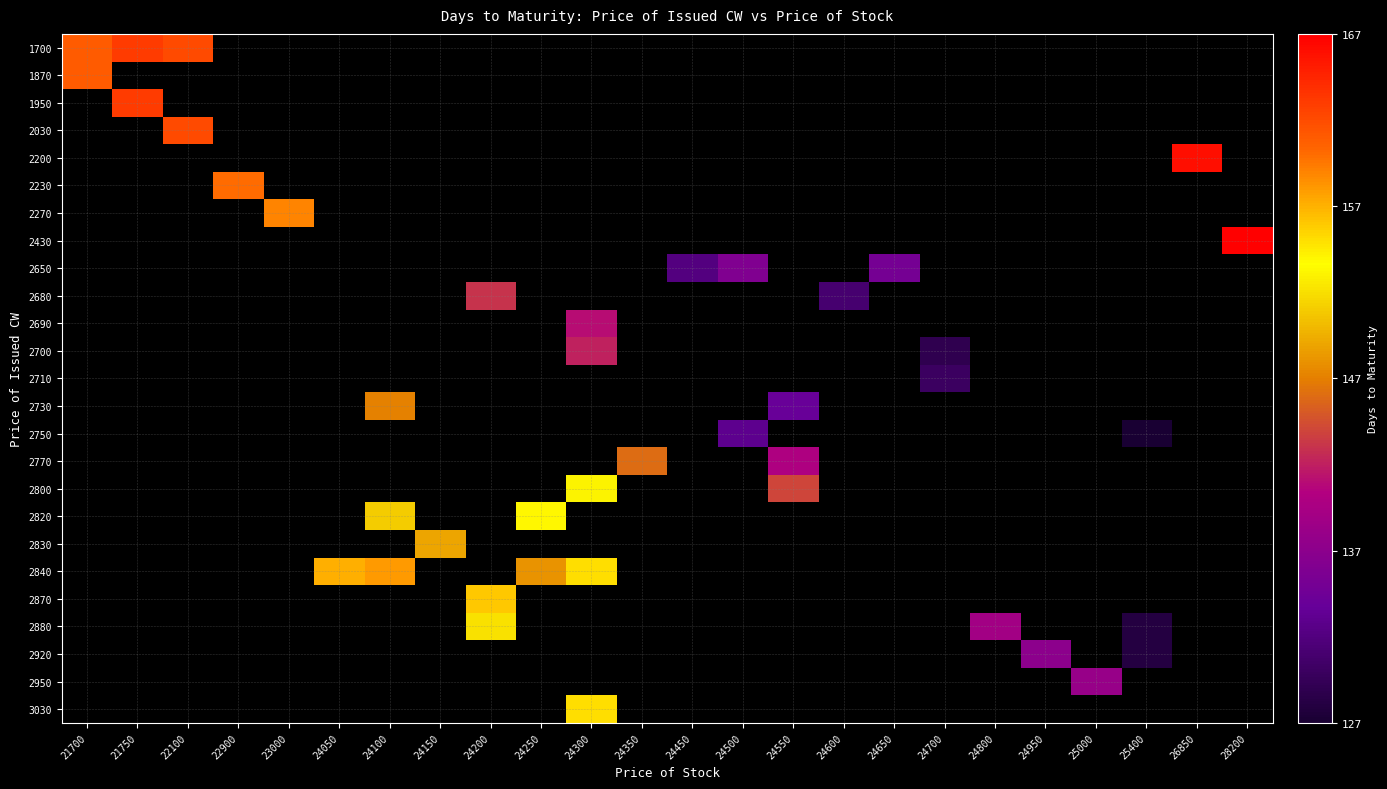

Is the value of 2690 at 24250 greater than the value of 2830 at 24600?

No